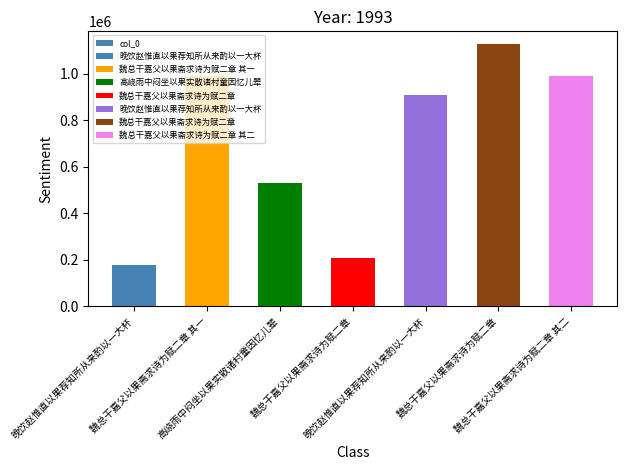

What is the maximum value shown in the chart?

1126389